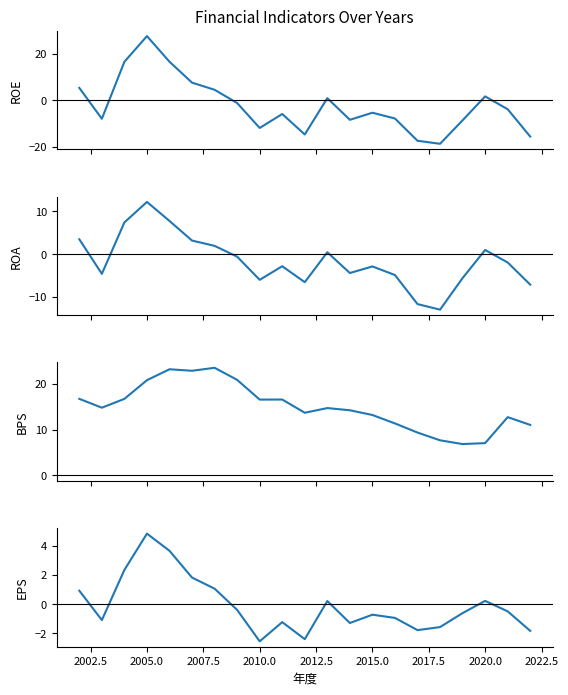

Is the value of EPS at 19 greater than the value of ROE at 11?

No